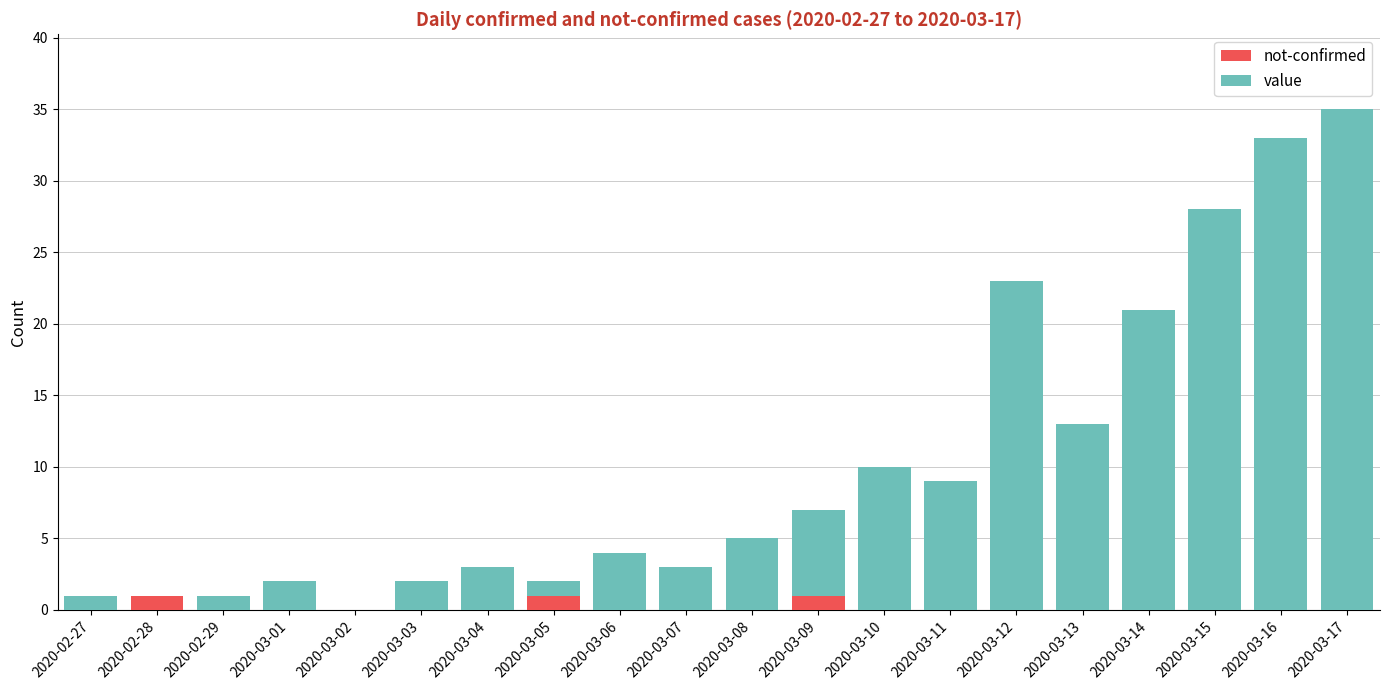

Is it true that not-confirmed equals 1 at 2020-03-05?

True